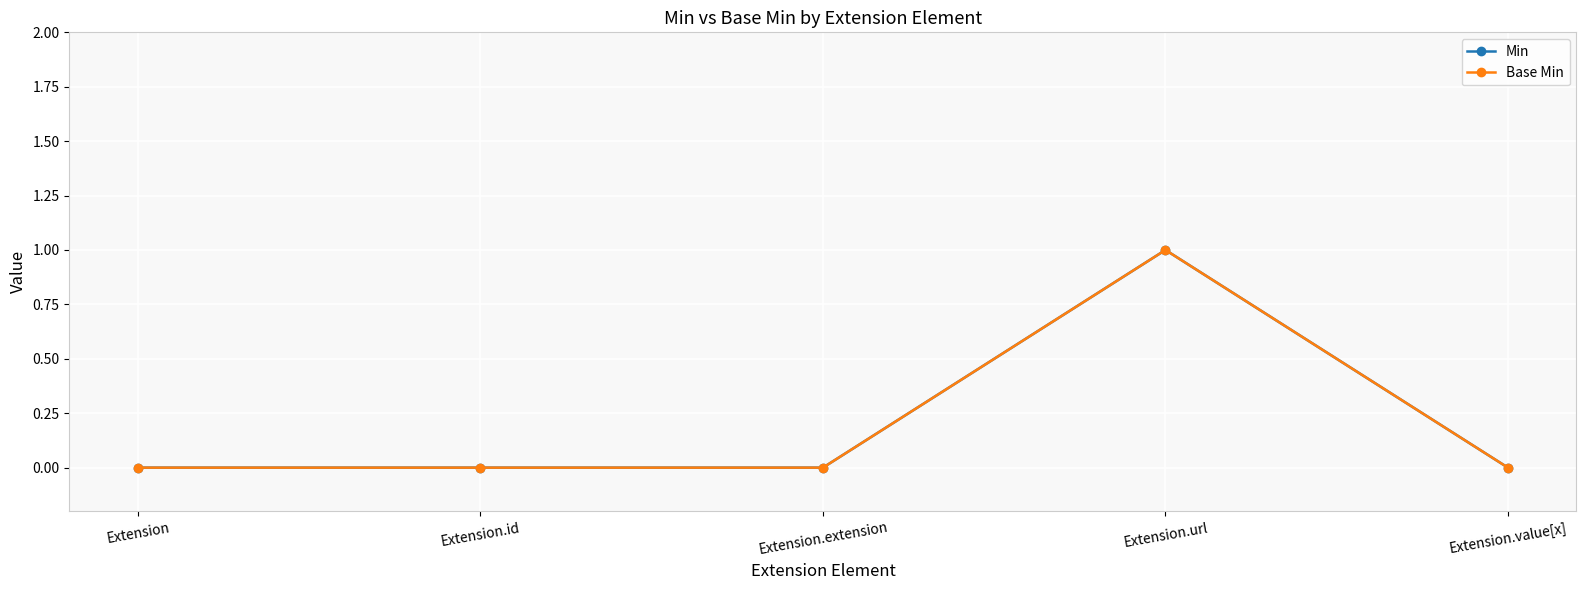

Which category has the highest value across all series?

Extension.url